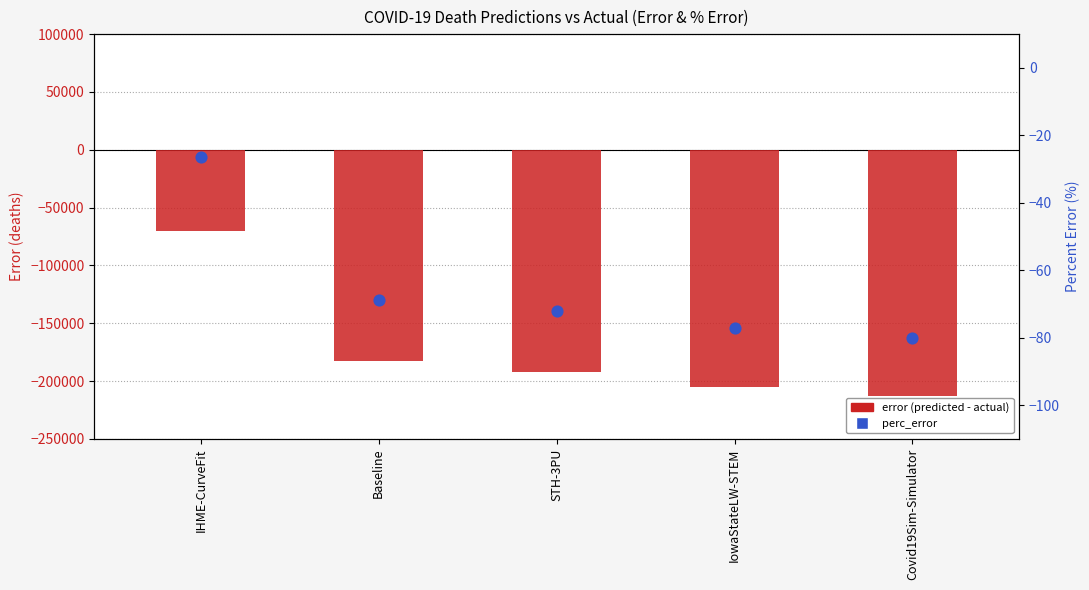

Which series has the largest Y range (max minus min)?

error